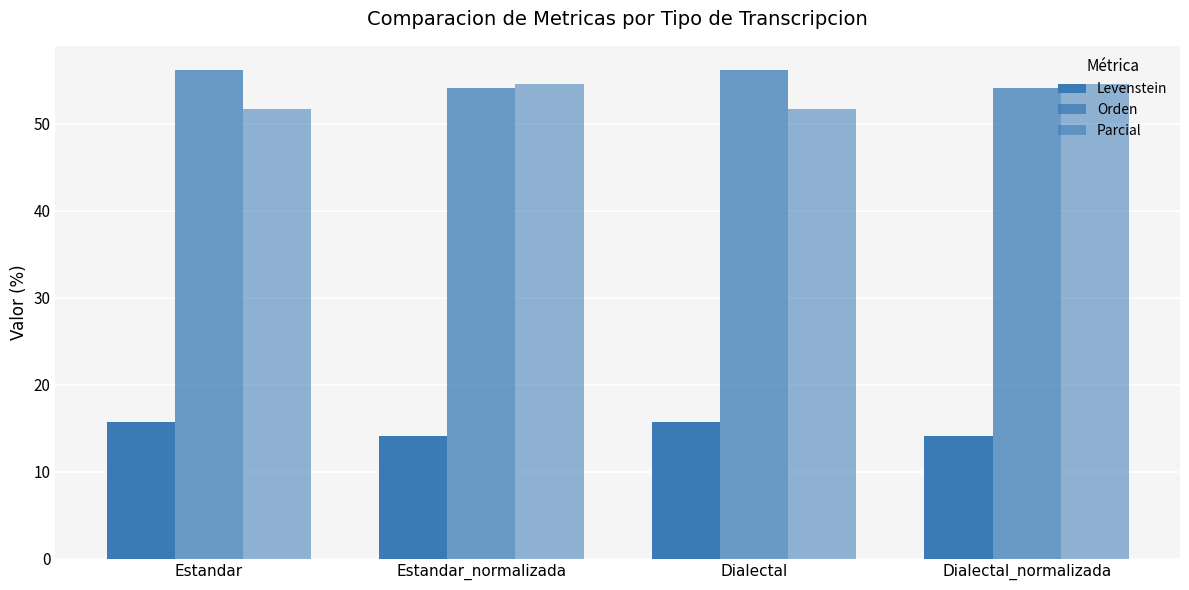

How many data points does each series have?

4